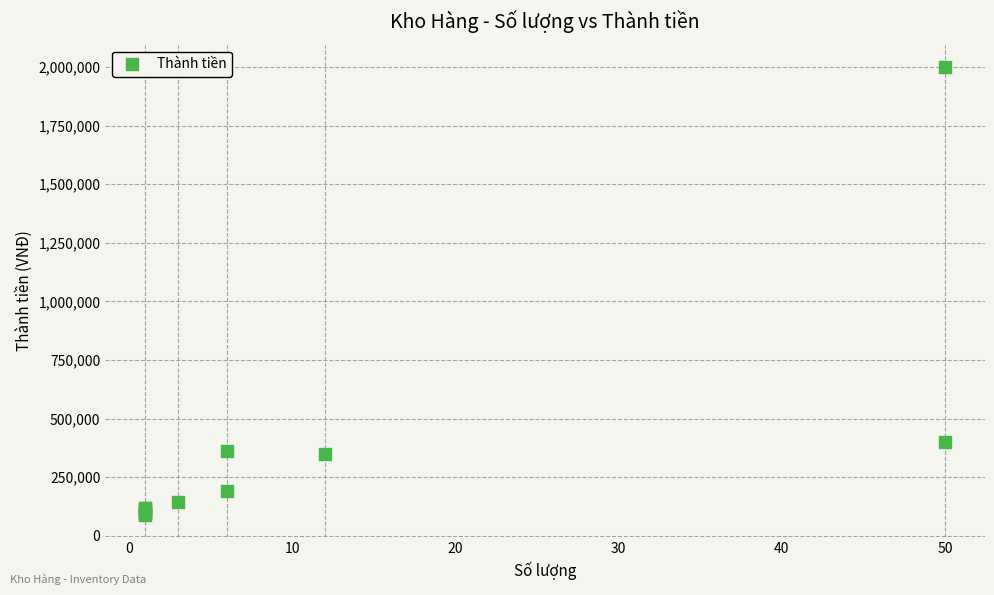

What Y value in the scatter plot is closest to 1045000?

400000